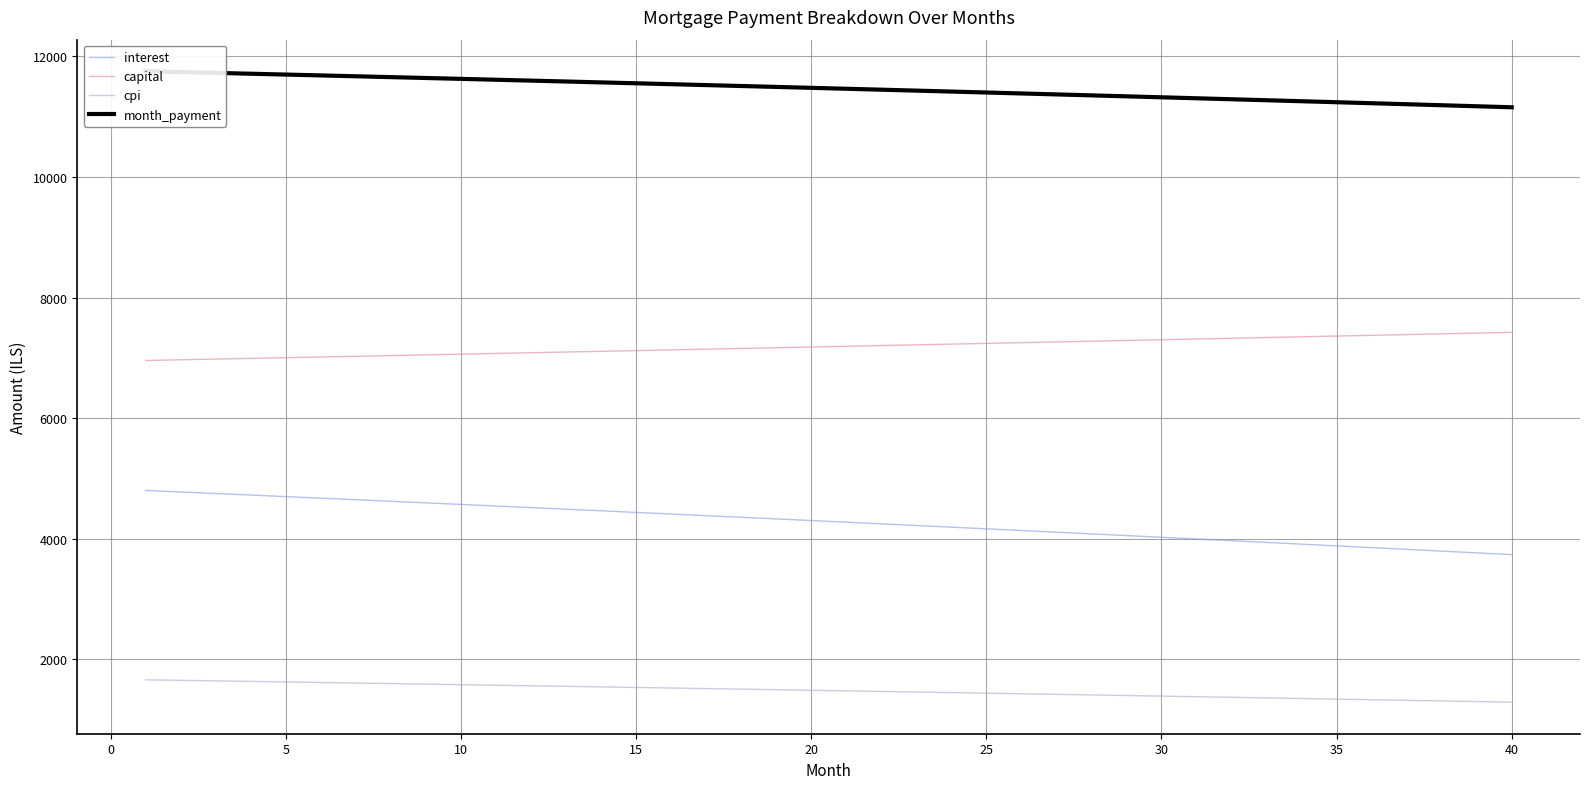

The value of capital at 20 is 7179.6. True or false?

True